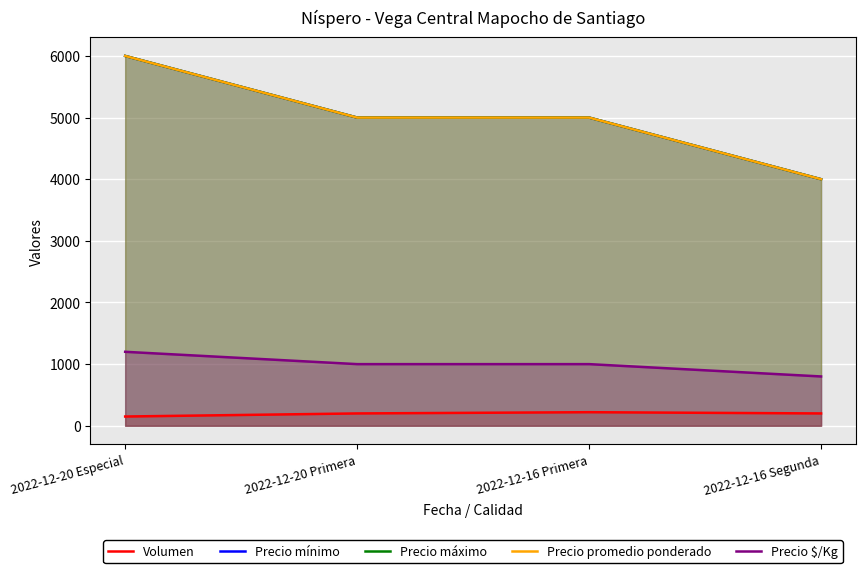

True or false: Precio mínimo and Volumen cross at least once.

False